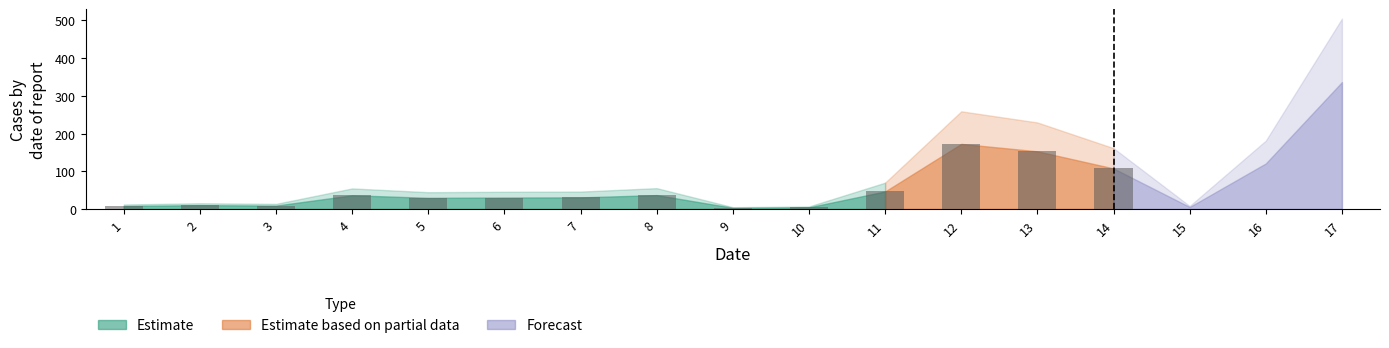

True or false: the data shows 120.9 at 16.

True